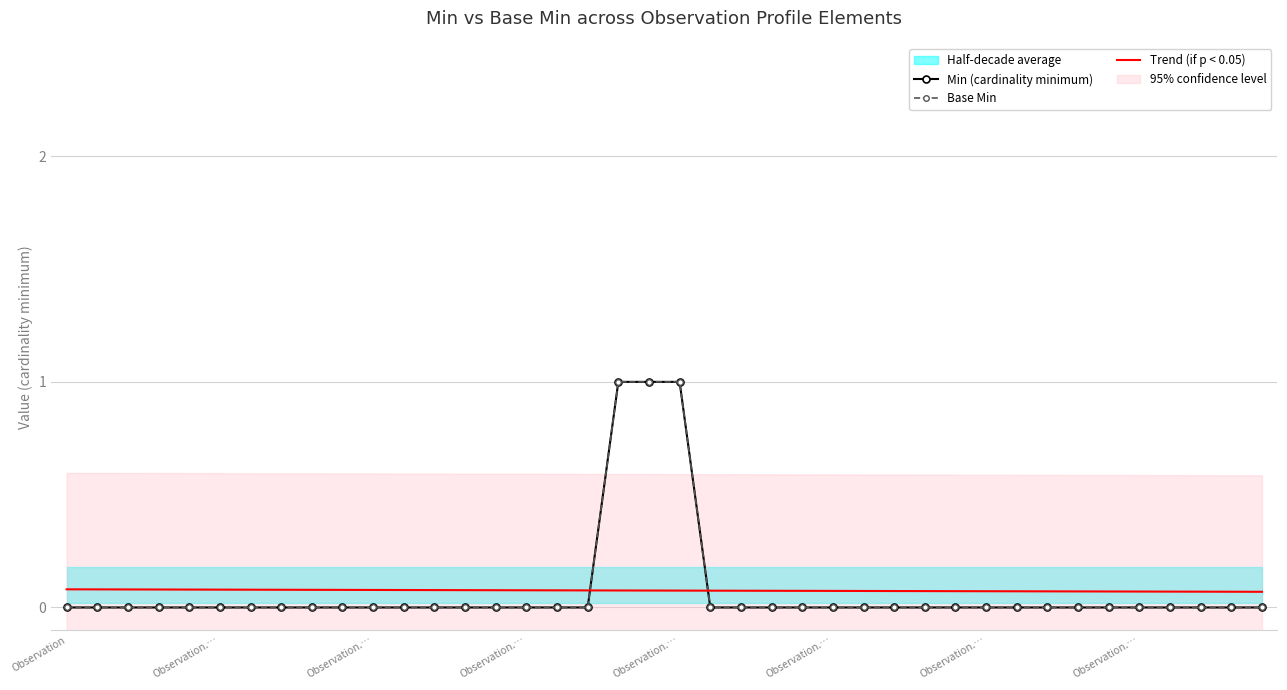

Between 28 and 36, which is larger?

28